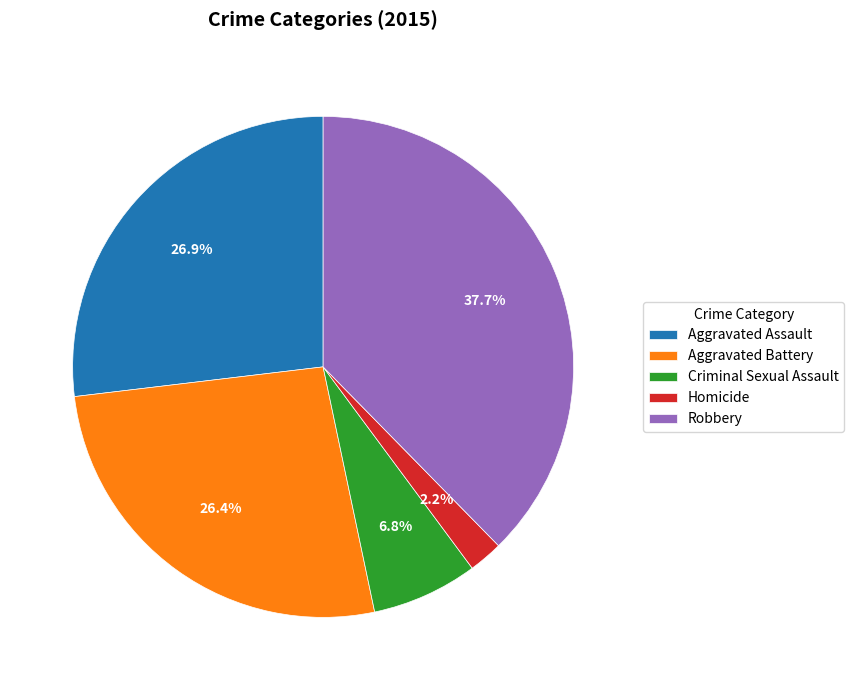

To the nearest percent, what is the average slice percentage?

20%